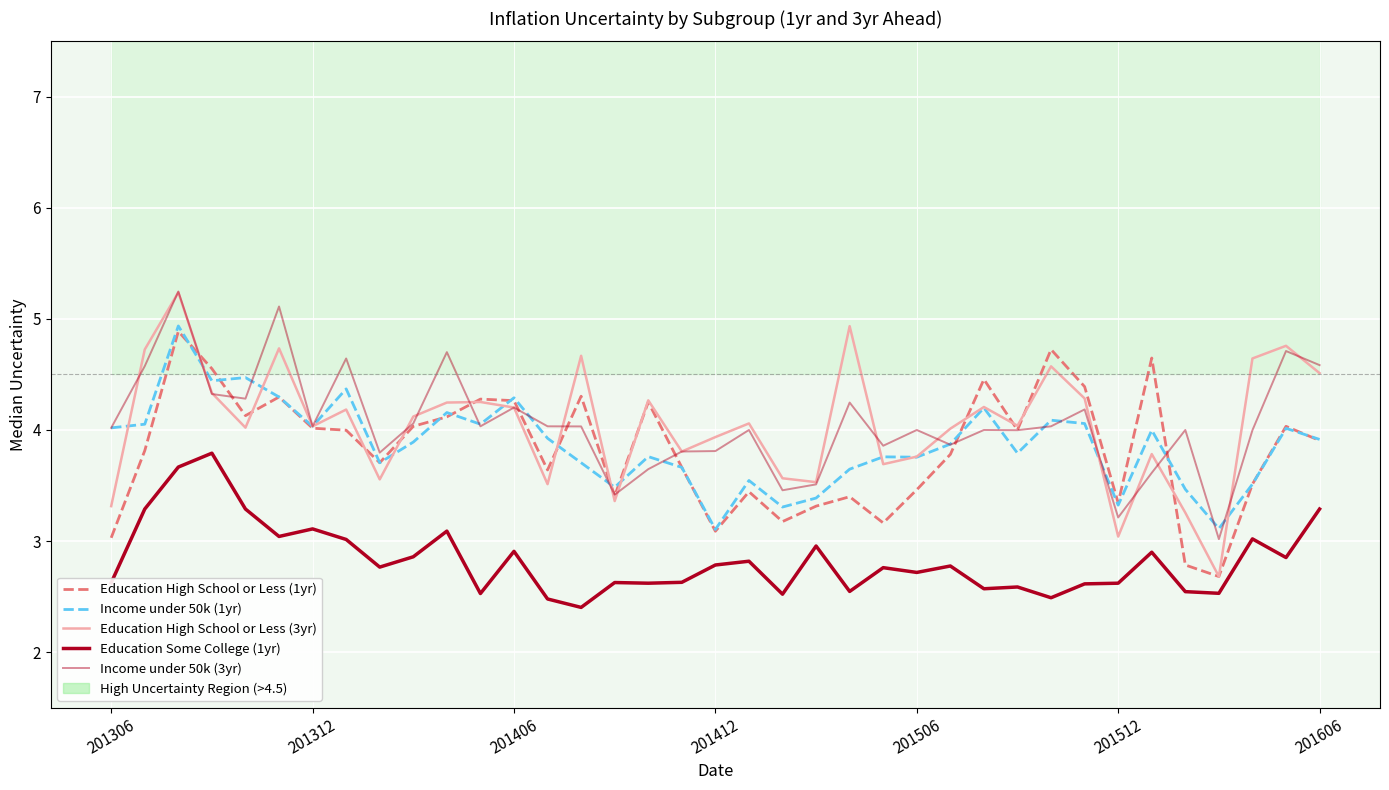

How many distinct data groups are displayed?

5